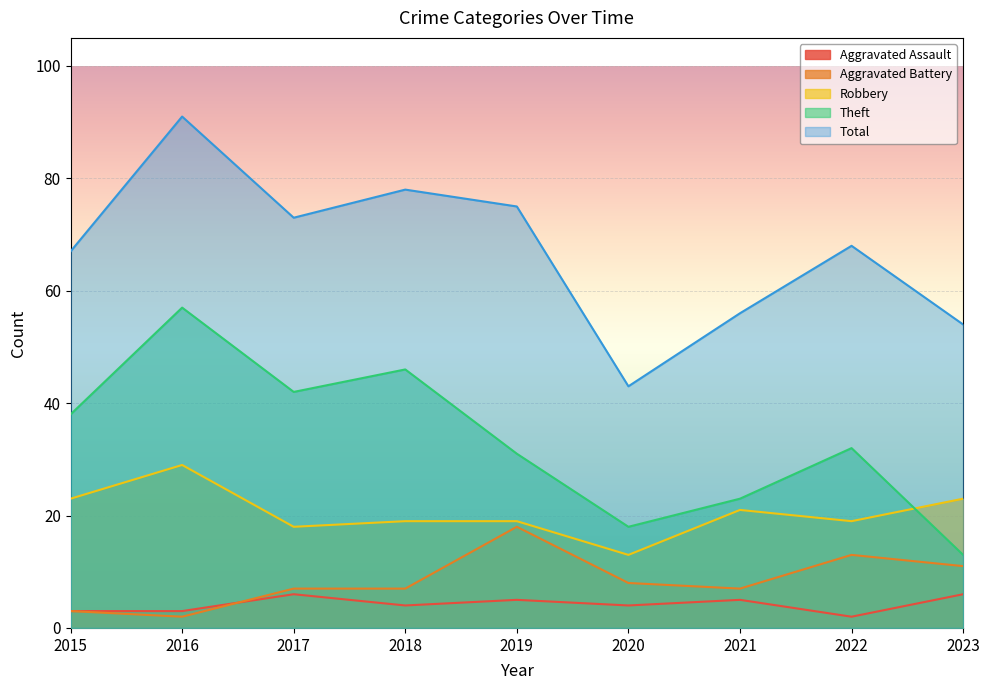

At which label is Aggravated Battery closest to 10?

2023